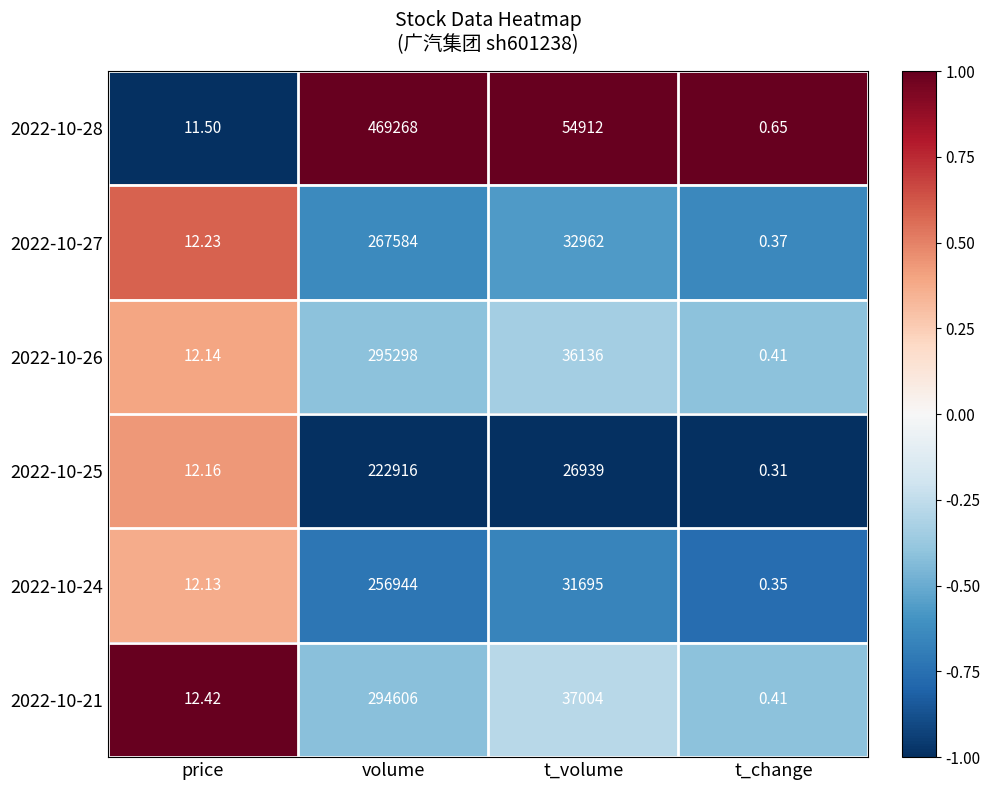

List the labels in order of 2022-10-25 value, smallest first.

t_change, price, t_volume, volume